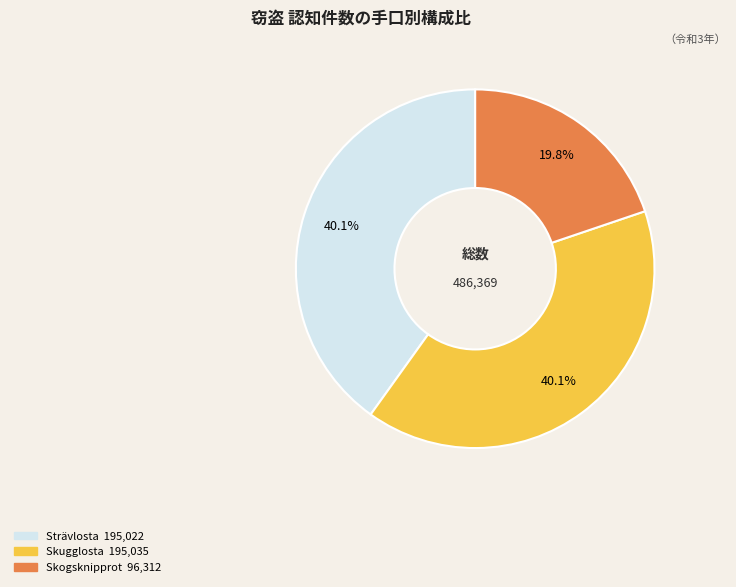

Is there any slice that represents more than half of the pie?

No